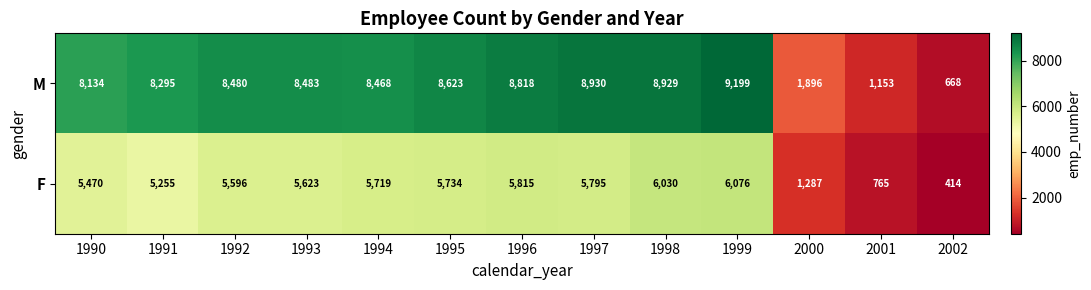

What is the total value across all series at 1992?

14076